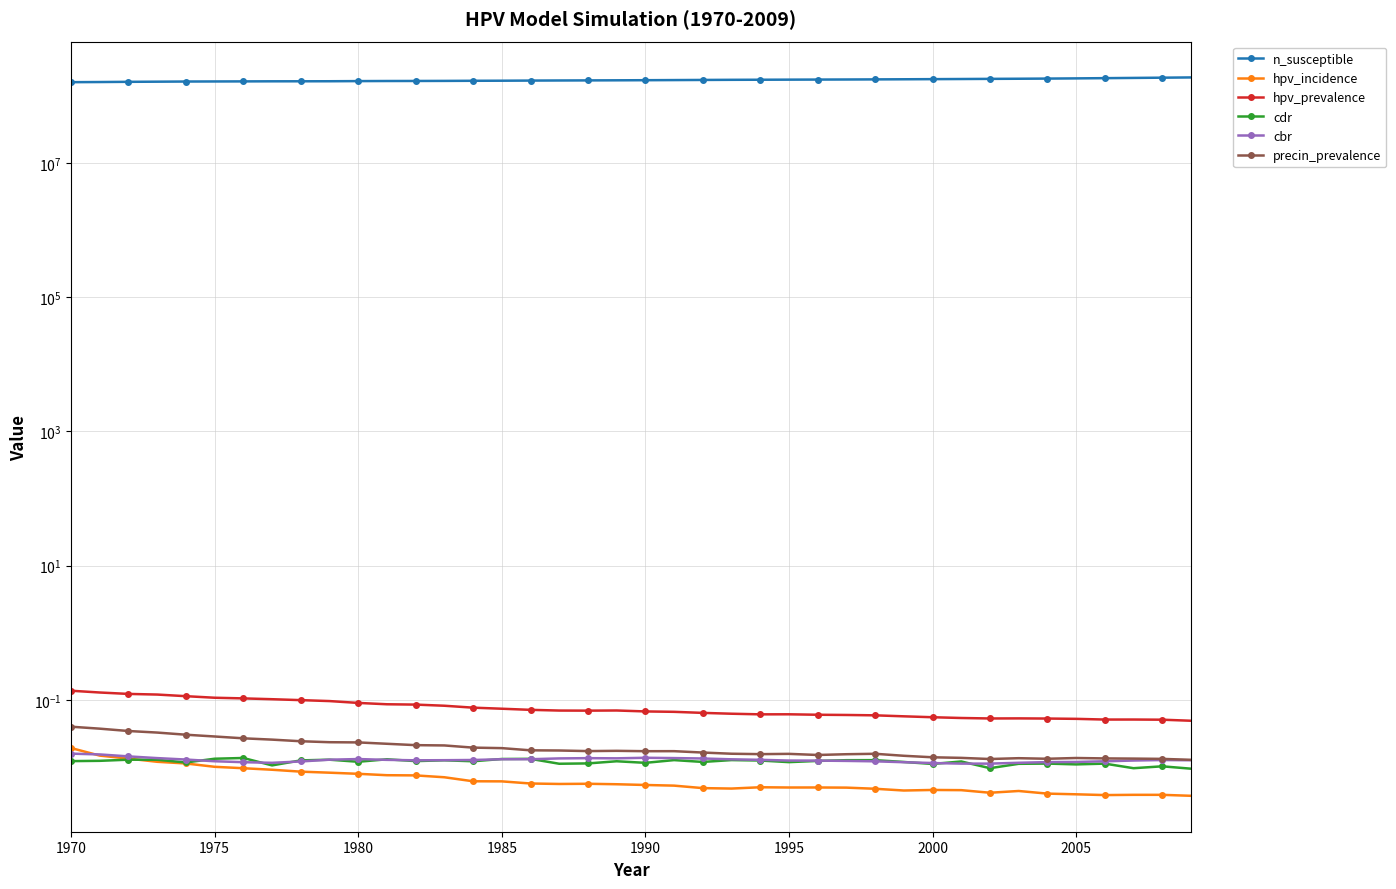

How many interior local peaks does the cbr series have?

4